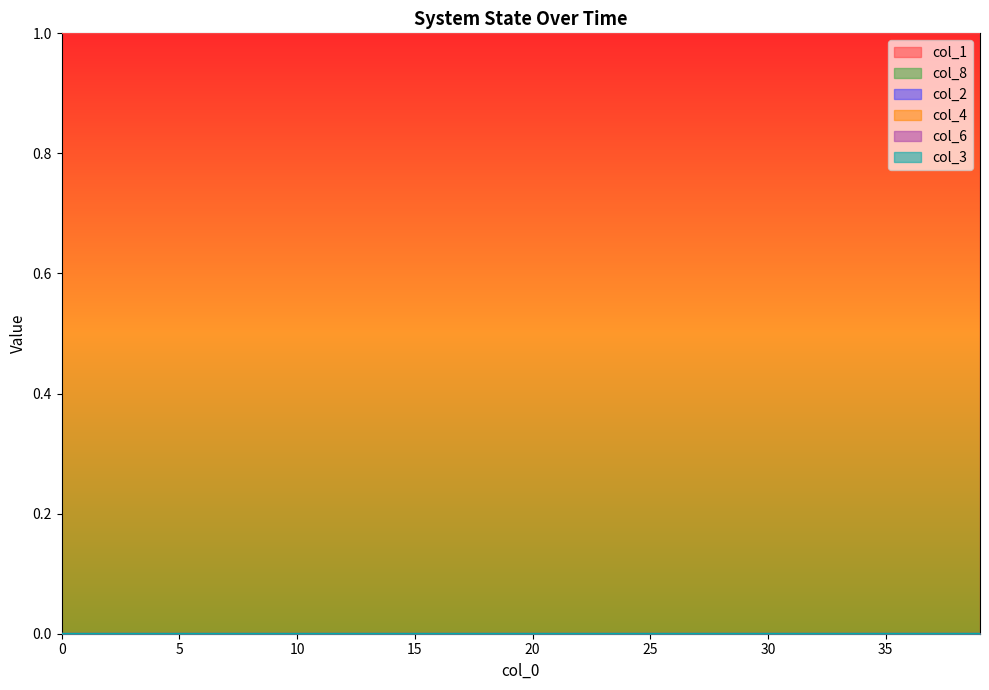

True or false: col_1 has more than 2 points higher than both neighbors.

False